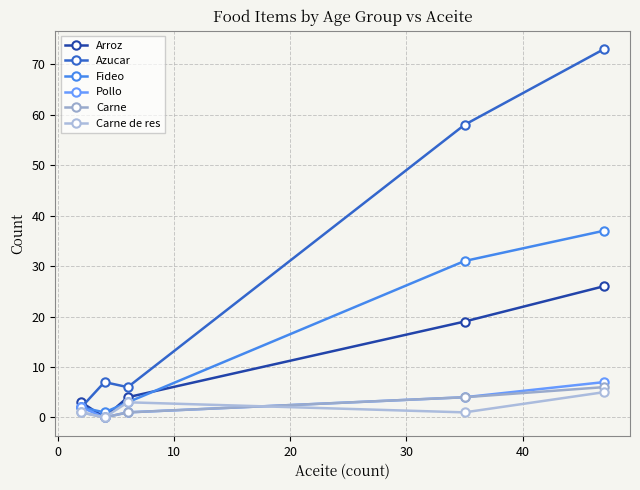

Reading left to right, list all the values displayed in this chart.

Arroz: 3	0	4	19	26
Azucar: 2	7	6	58	73
Fideo: 2	1	3	31	37
Pollo: 2	0	1	4	7
Carne: 1	0	1	4	6
Carne de res: 1	0	3	1	5